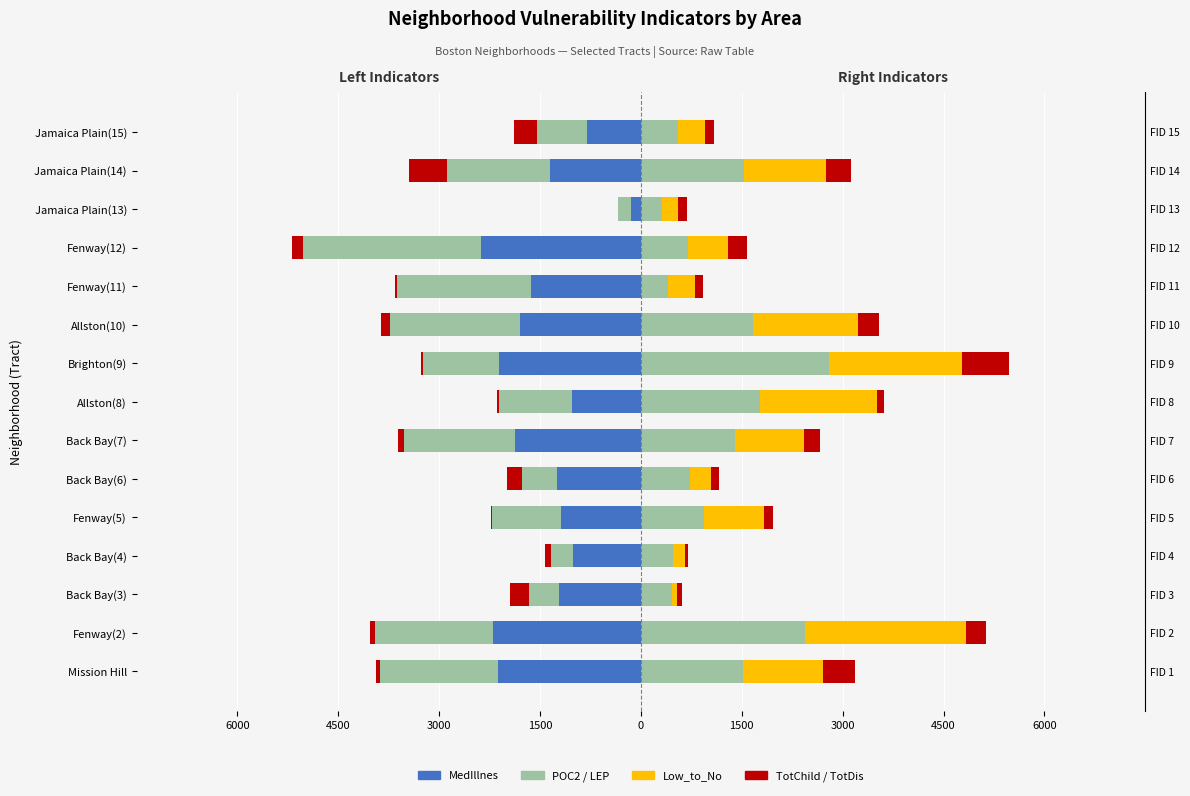

True or false: TotDis has a value of 0.0 at 13.

False